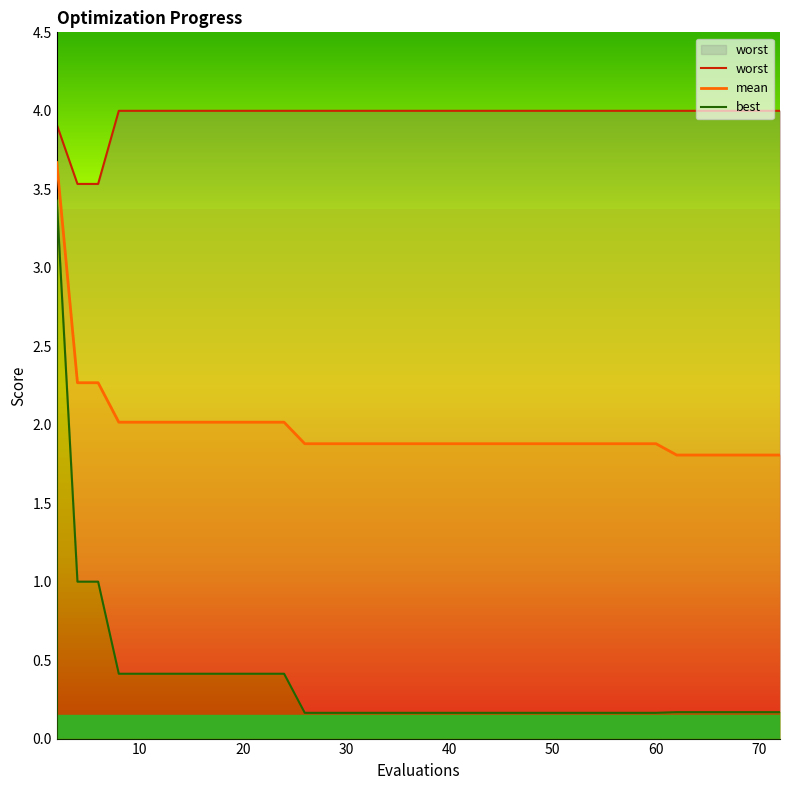

True or false: best and mean intersect in this chart.

False